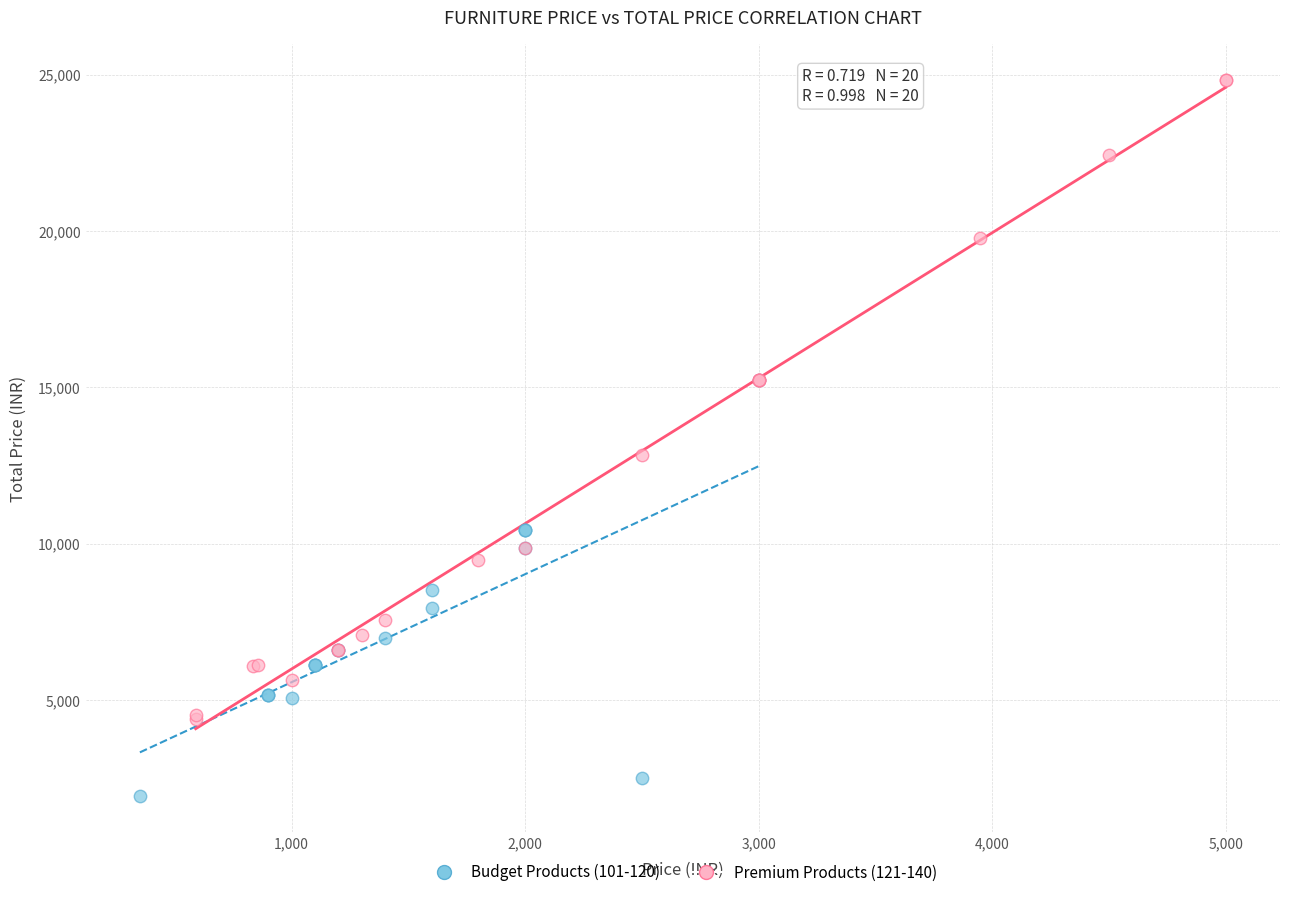

Which series contains the highest Y value?

Premium Products (121-140)